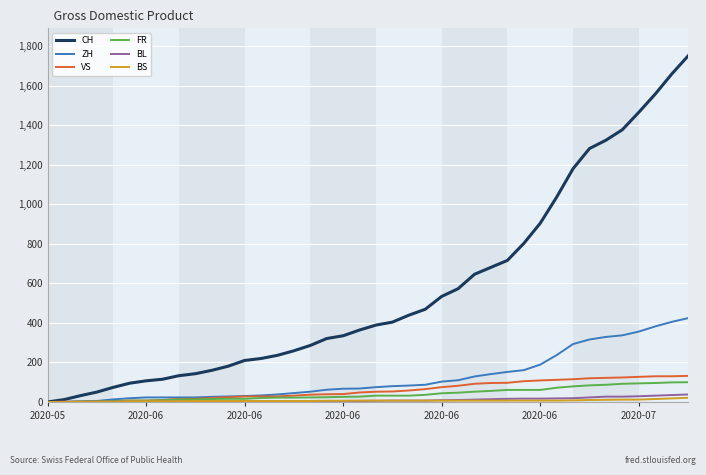

What is the greatest value displayed?

1750